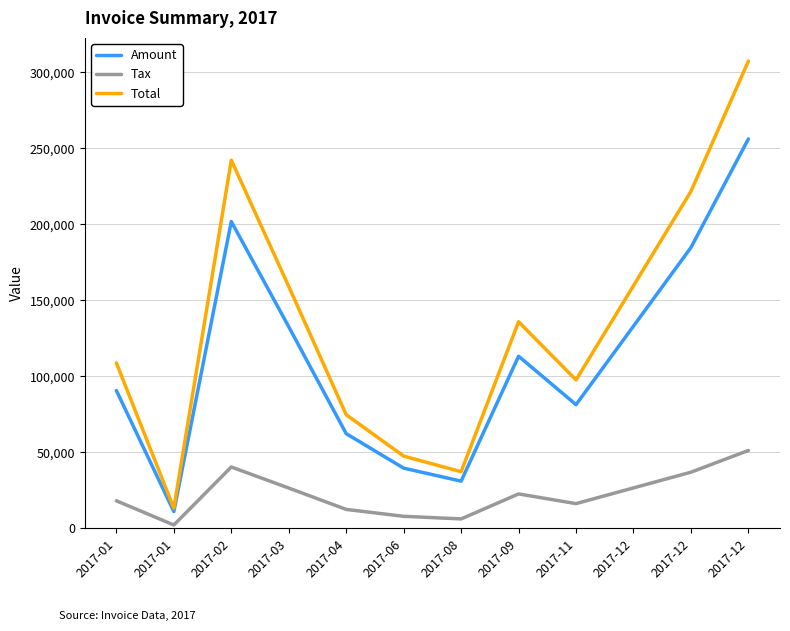

What are all the series names shown in the legend?

Amount, Tax, Total